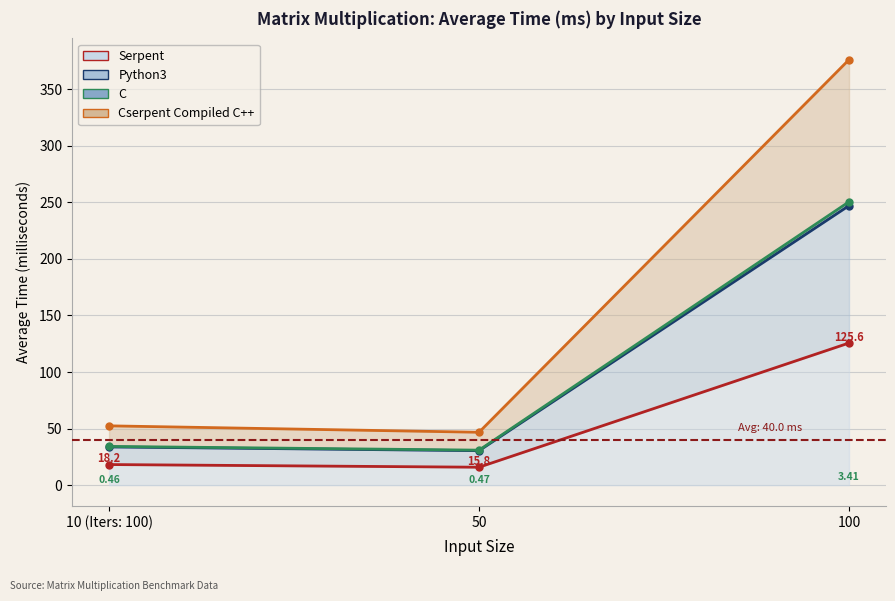

What position from the left is 100?

3